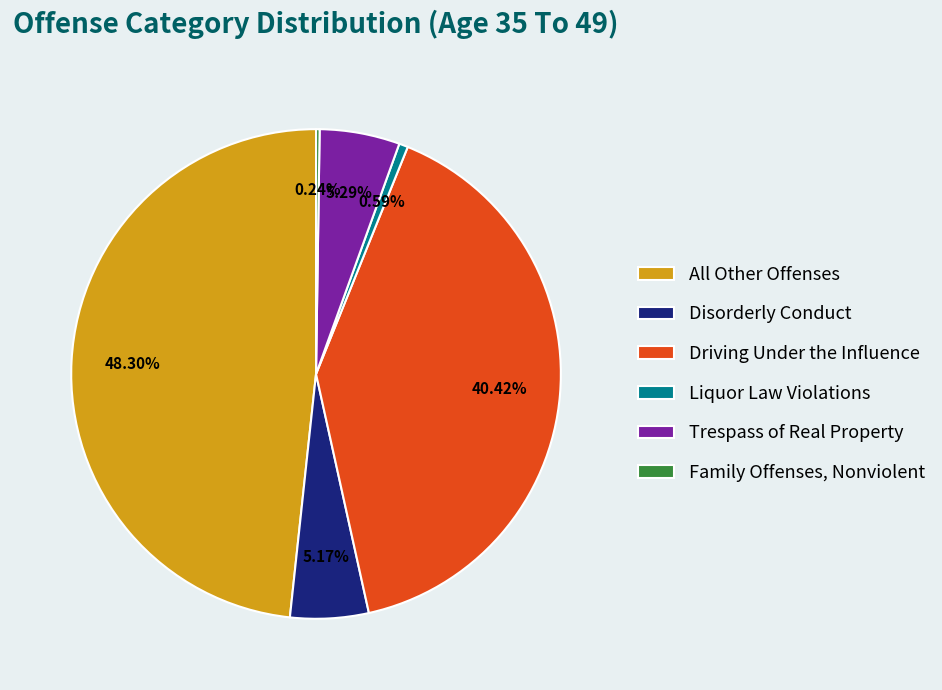

What is the largest slice in the pie chart?

All Other Offenses